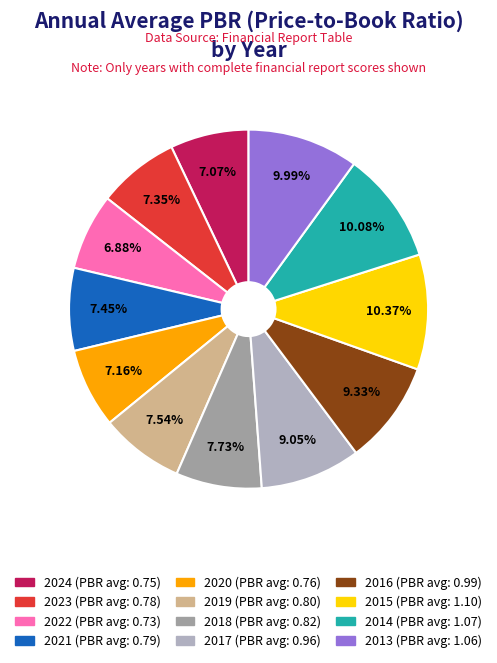

To the nearest percent, what is the difference between the largest and smallest slice percentages?

3%